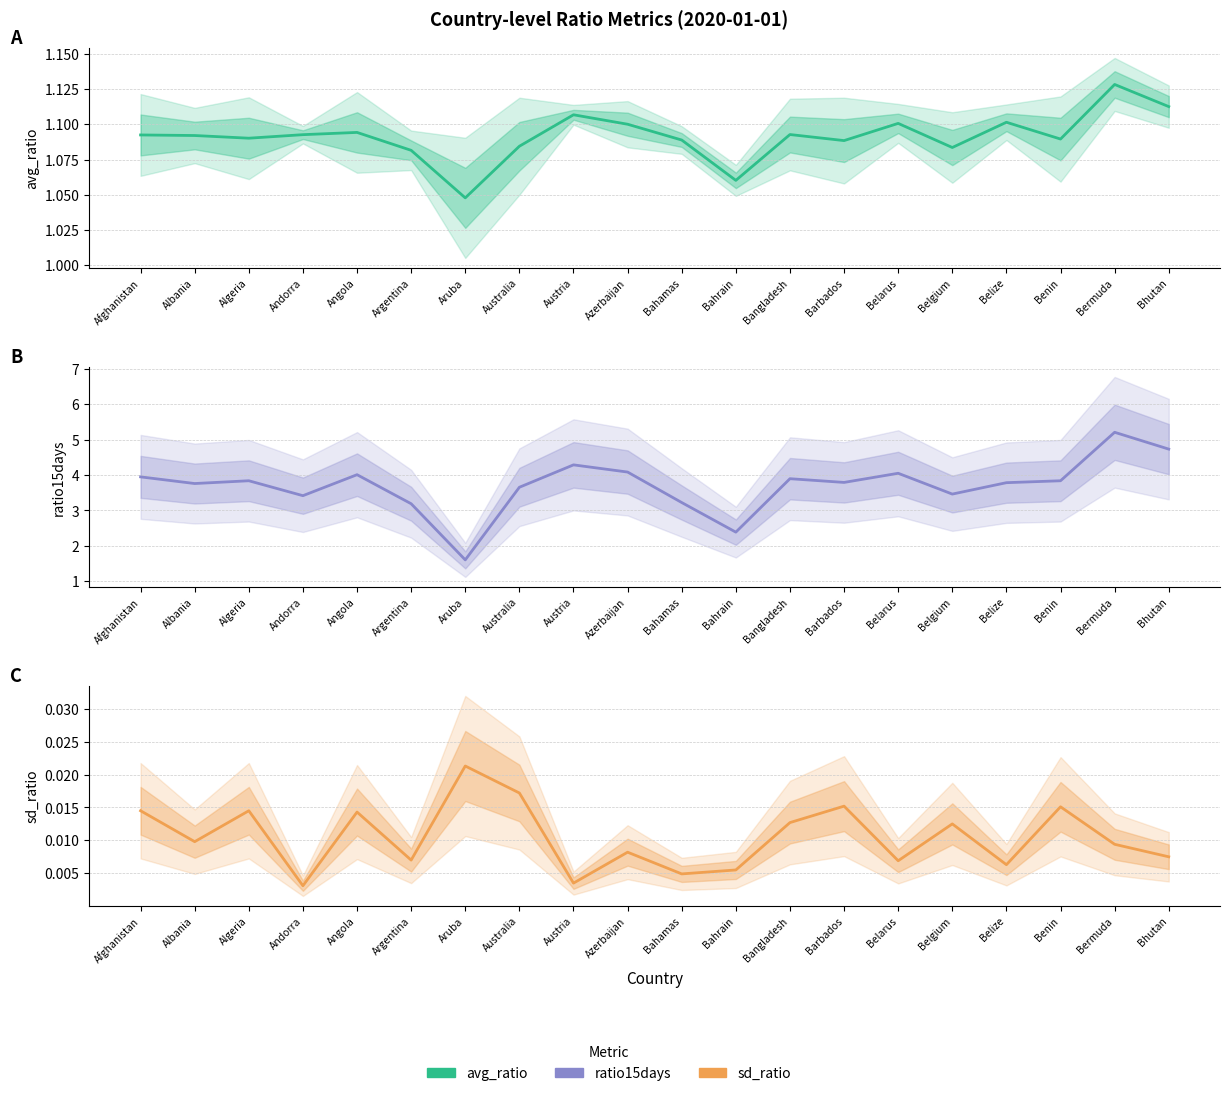

What is the average value of the ratio15days series?

3.7